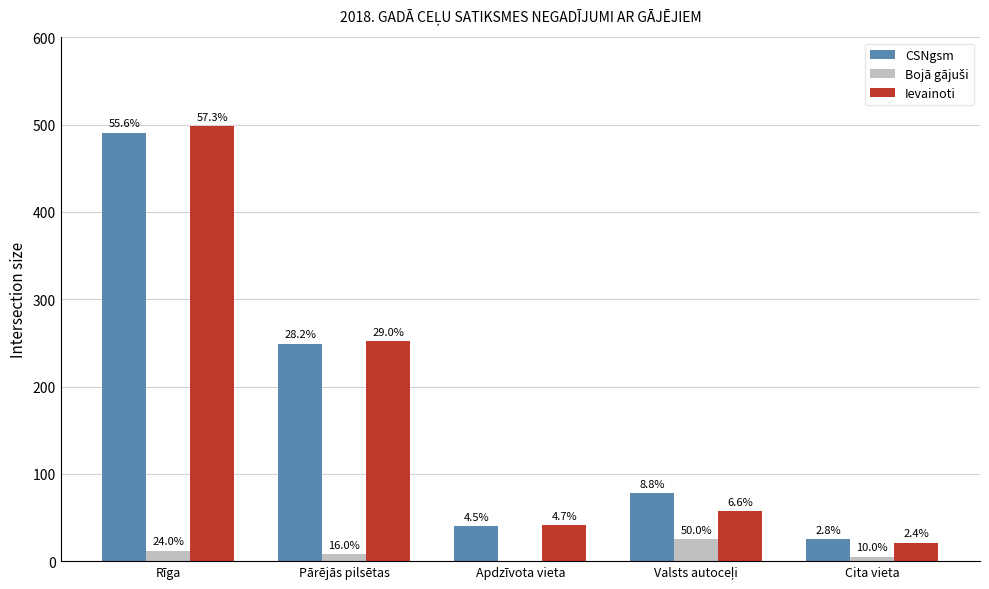

Are the bars grouped side by side (vs. stacked)?

Yes